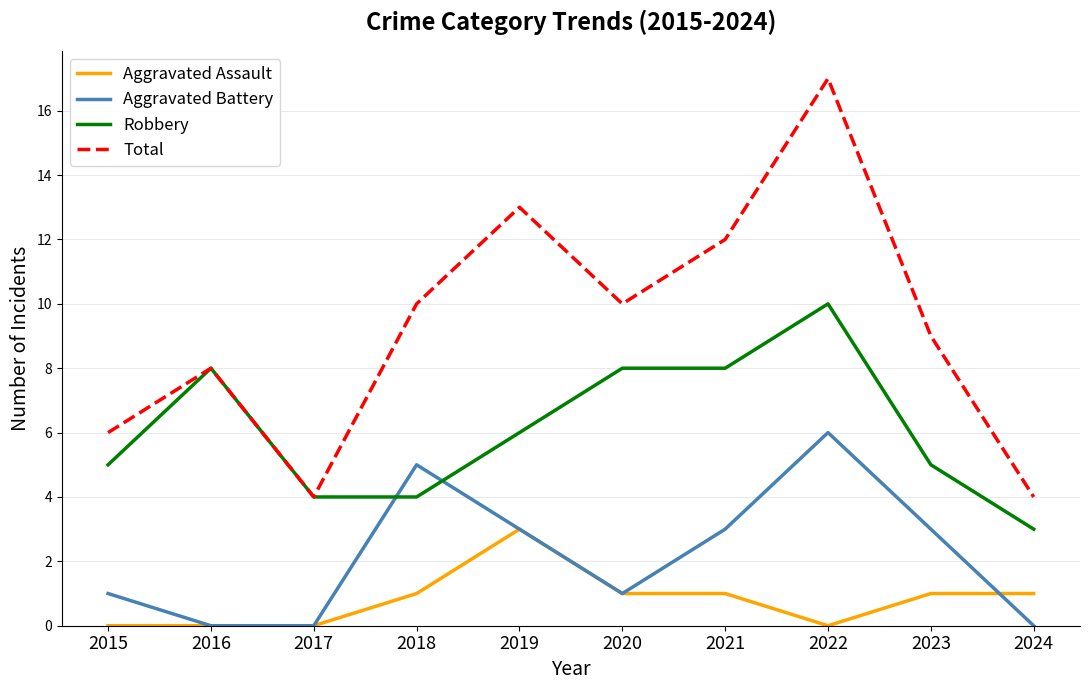

Rank the series at 2024 from lowest to highest value.

Aggravated Battery, Aggravated Assault, Robbery, Total